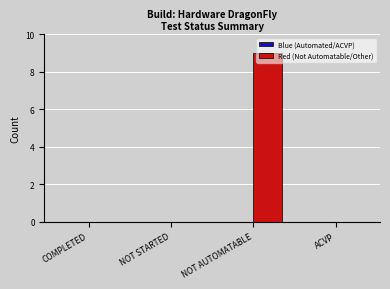

What is the maximum value shown in the chart?

9